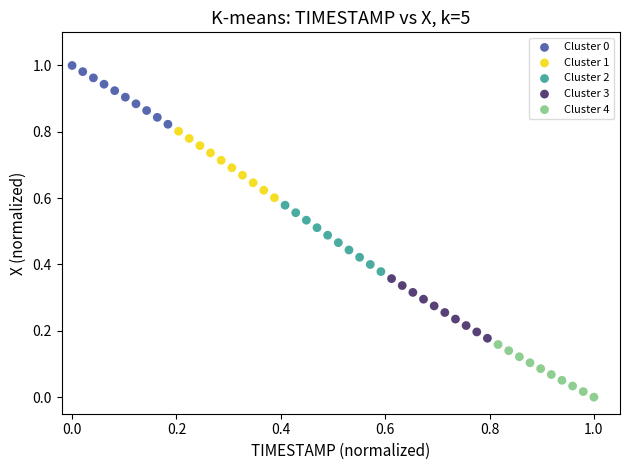

Which series contains the lowest Y value?

Cluster 4